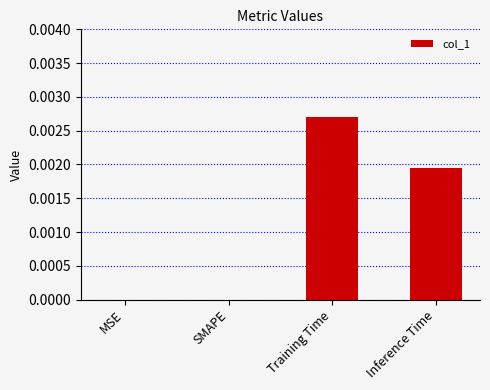

Which has a higher value, Inference Time or SMAPE?

Inference Time